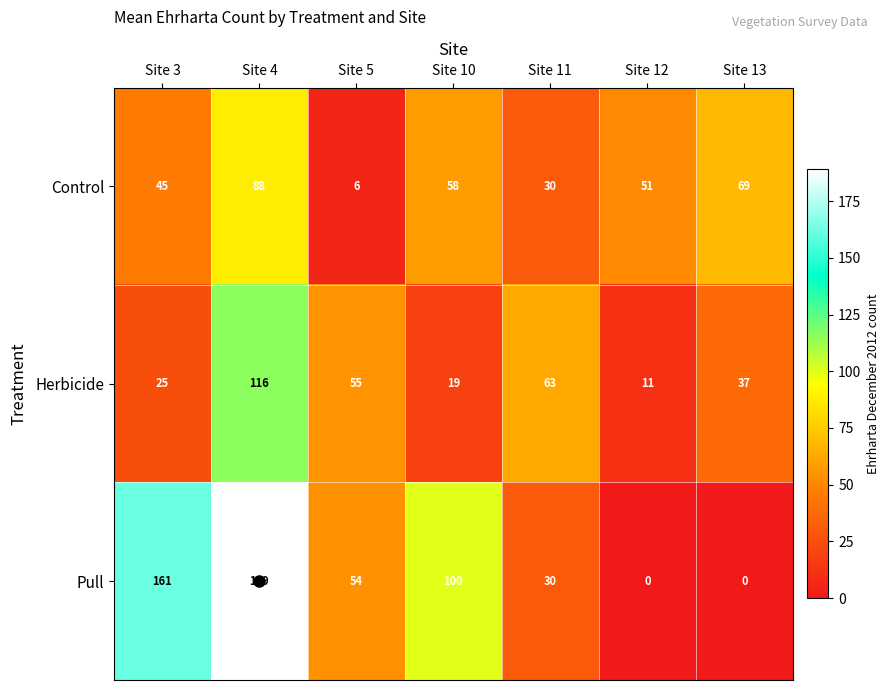

True or false: Herbicide has a value of 14 at Site 12.

False